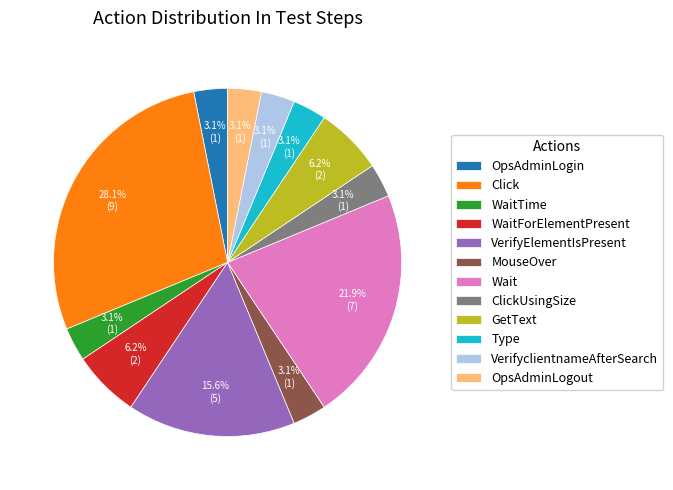

To the nearest percent, what is the difference between the Wait and Type slice percentages?

19%